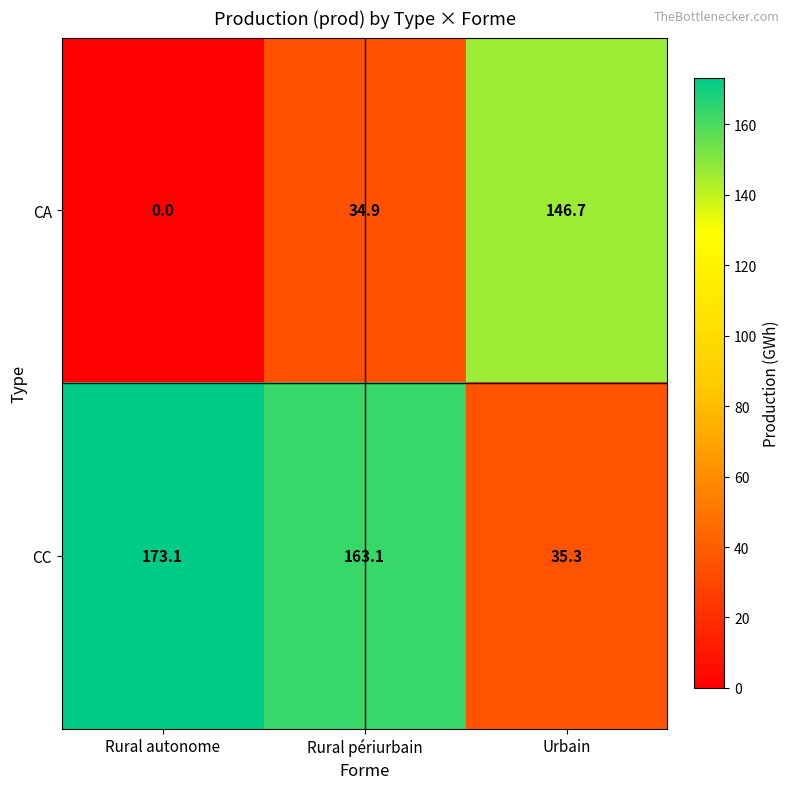

The value of CA at Urbain is 146.7. True or false?

True